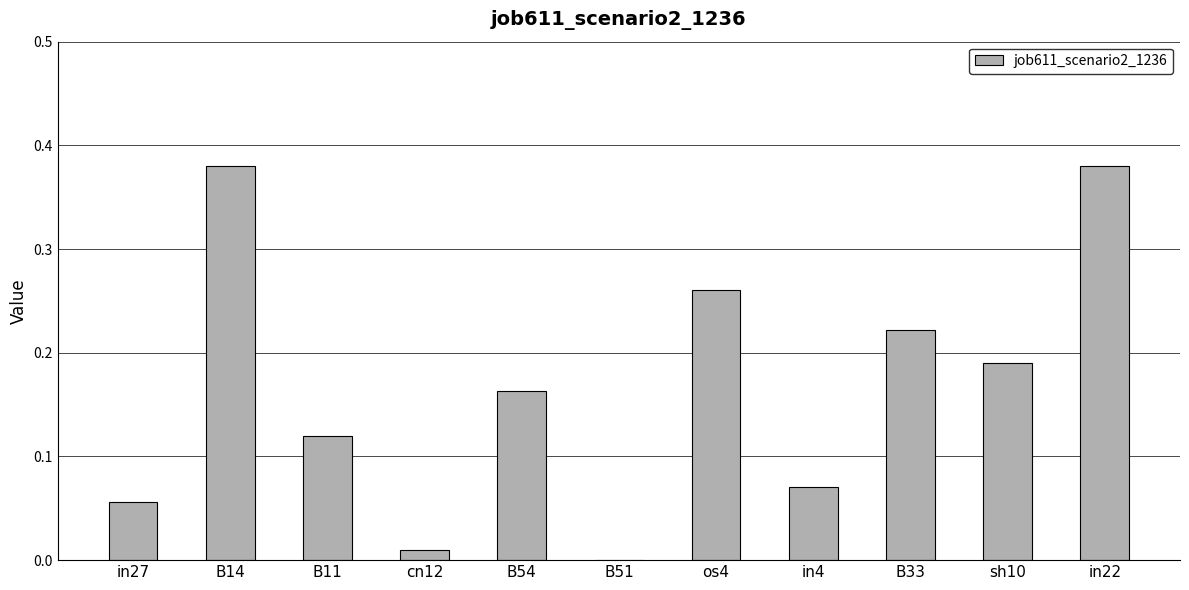

What is the sum of all values?

1.9